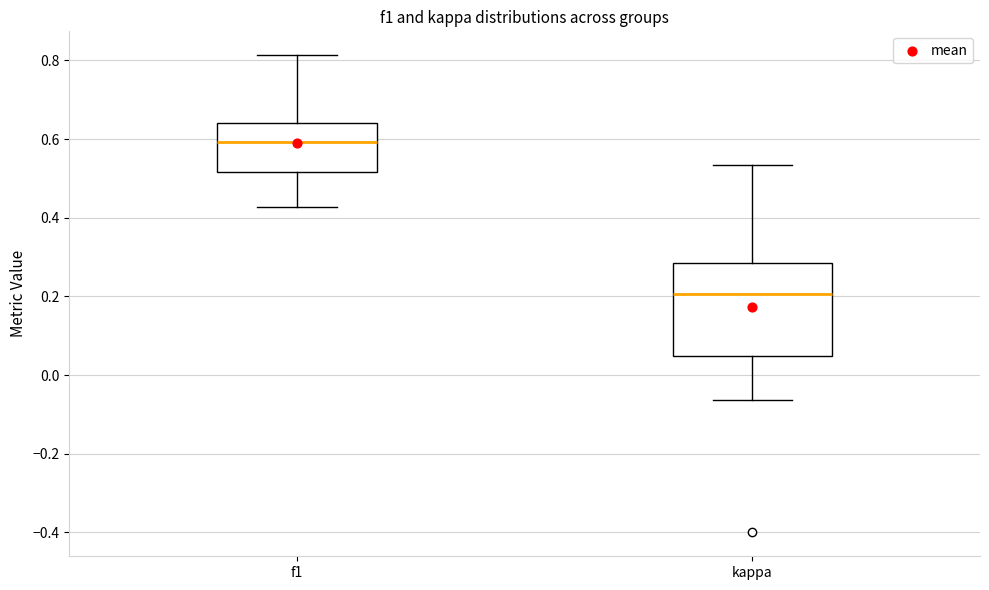

Reading left to right, transcribe this box plot: for each box, give where its median line is, the range the box spans, and where its two whiskers end, as read against the y-axis. The values are not printed on the chart, so give them approximately, as read against the axis.

f1: median 0.60, box 0.52 to 0.64, whiskers 0.42 to 0.82
kappa: median 0.20, box 0.04 to 0.28, whiskers -0.06 to 0.54